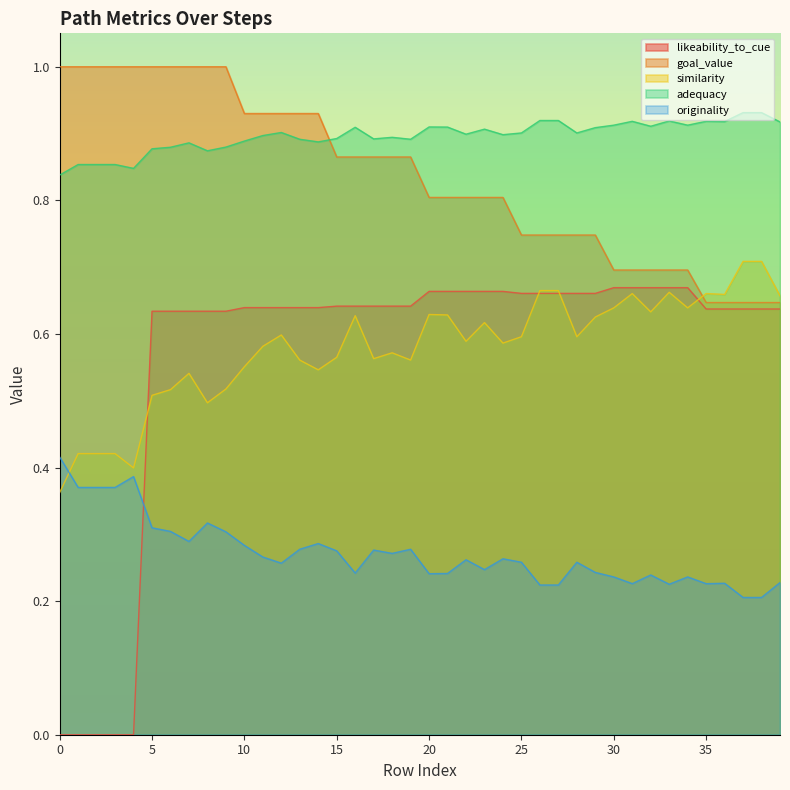

List the series in order of their peak value, lowest first.

originality, likeability_to_cue, similarity, adequacy, goal_value